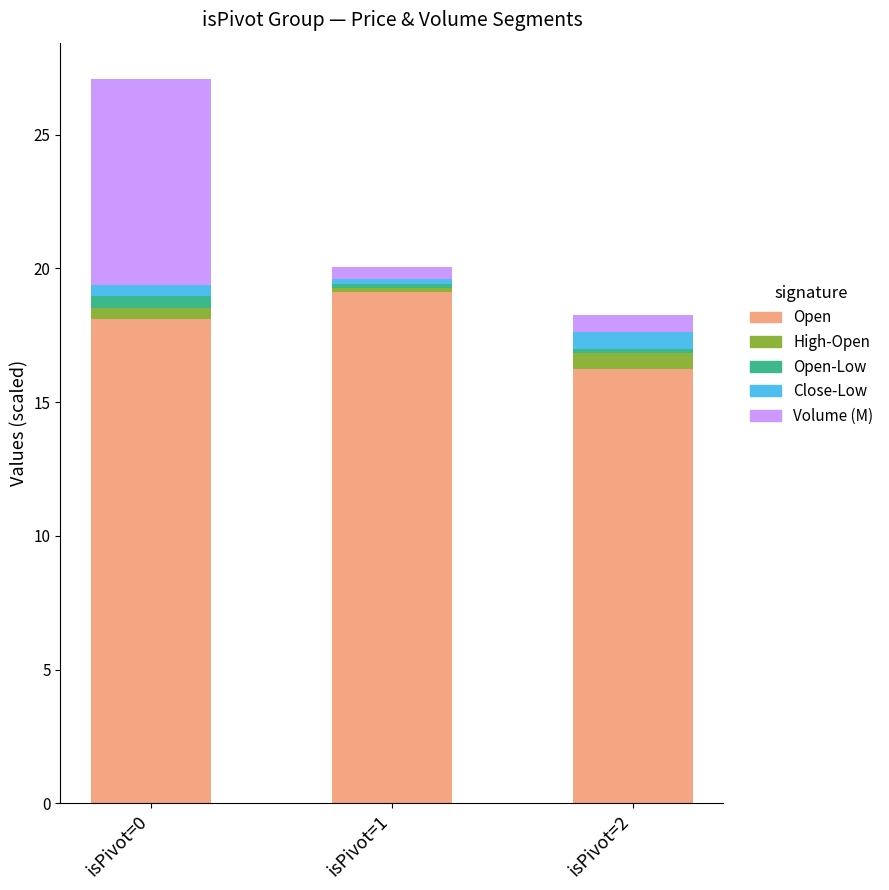

At which category is the sum across all series the highest?

isPivot=0